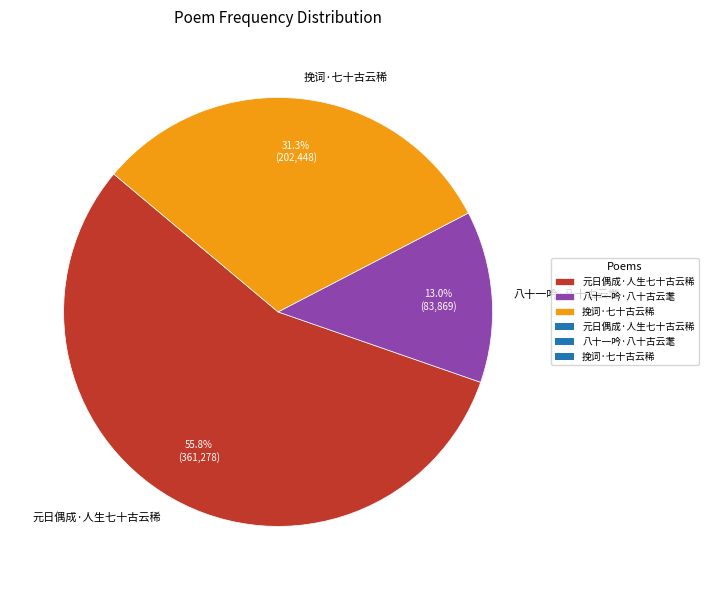

The 挽词·七十古云稀 slice represents 17% of the pie. True or false?

False